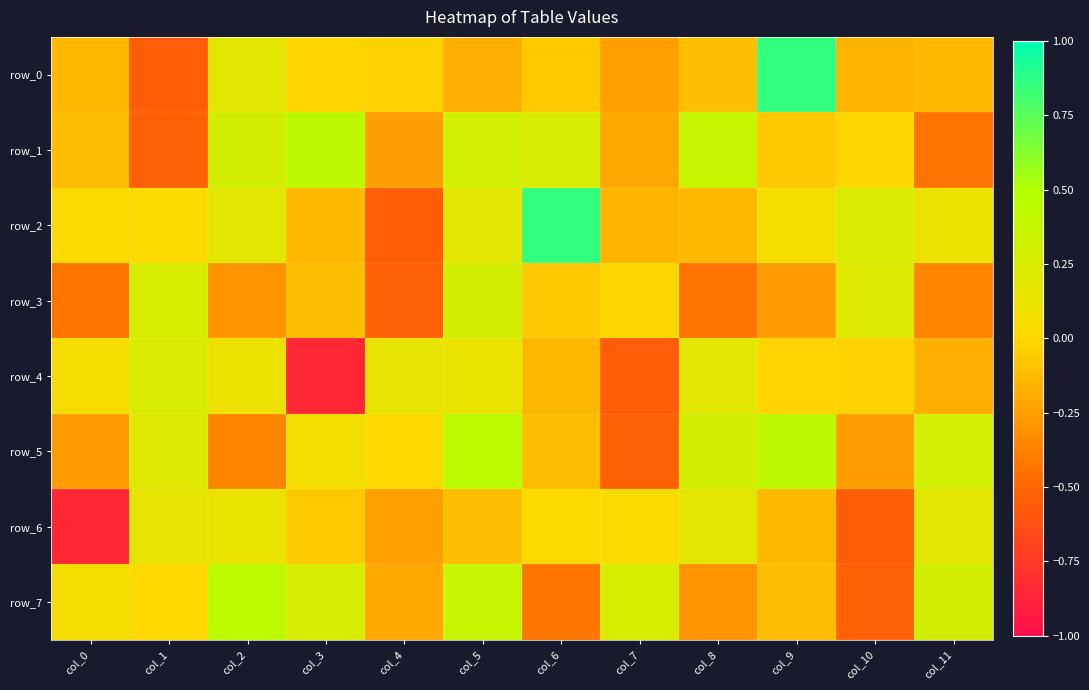

Rank the series by their maximum value, from highest to lowest.

row_0, row_2, row_5, row_7, row_1, row_3, row_4, row_6